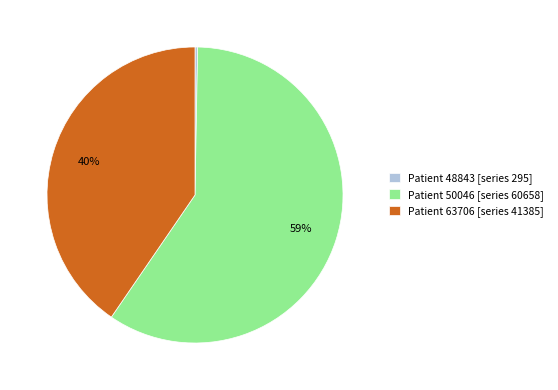

Do Patient 50046 [series 60658] and Patient 48843 [series 295] together represent more than half of the pie?

Yes